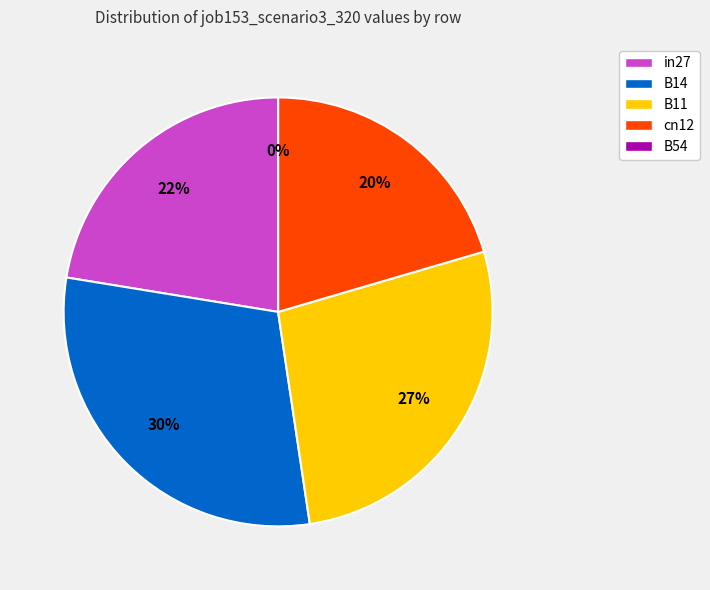

To the nearest percent, what is the combined percentage of B14 and B54?

30%